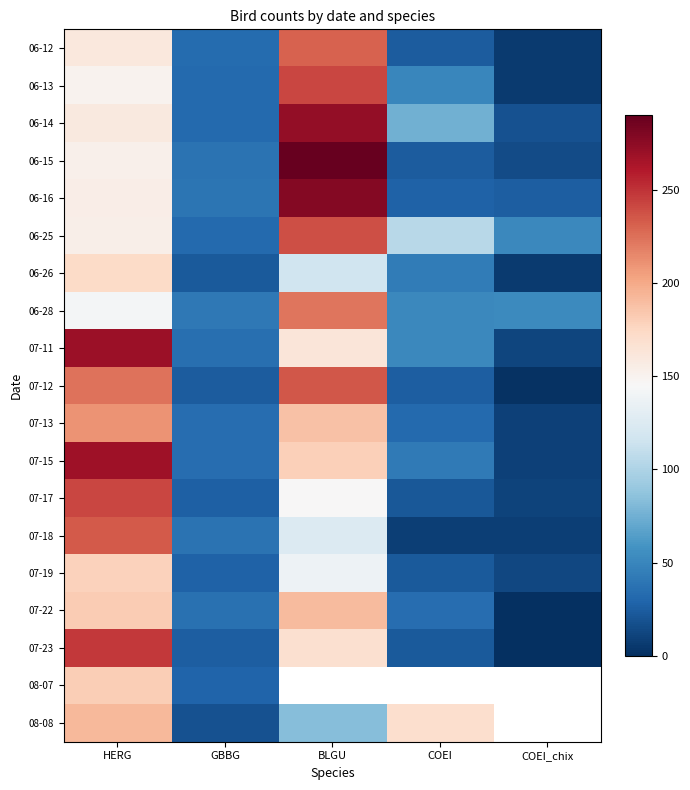

How many data points in 06-15 are less than 38?

2